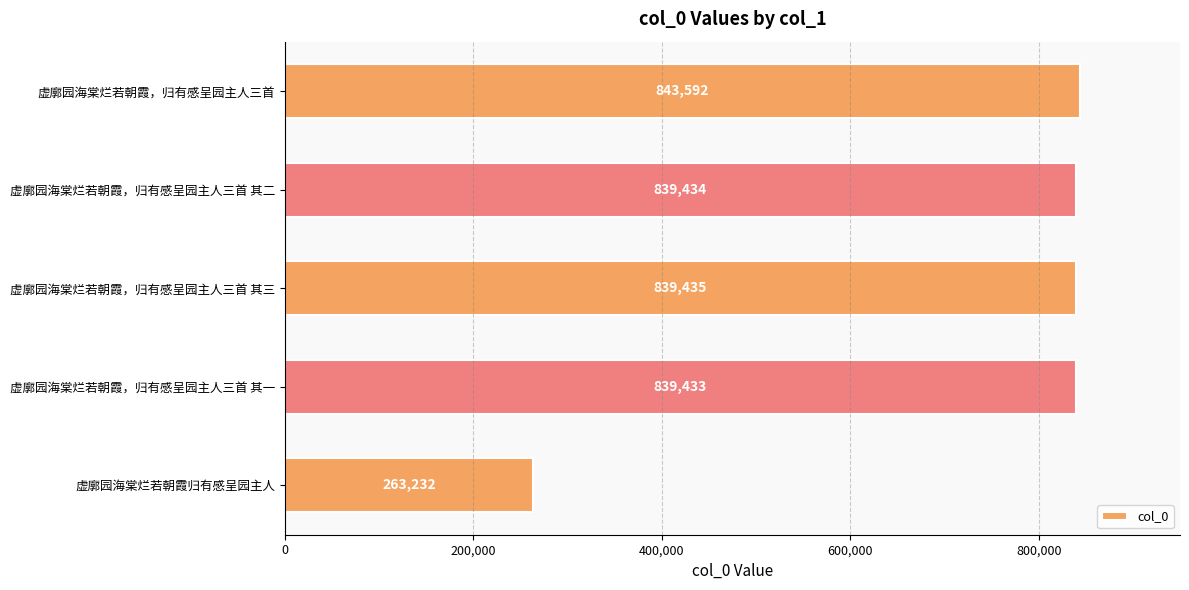

Reading top to bottom, extract all data points from this chart.

843592	839434	839435	839433	263232